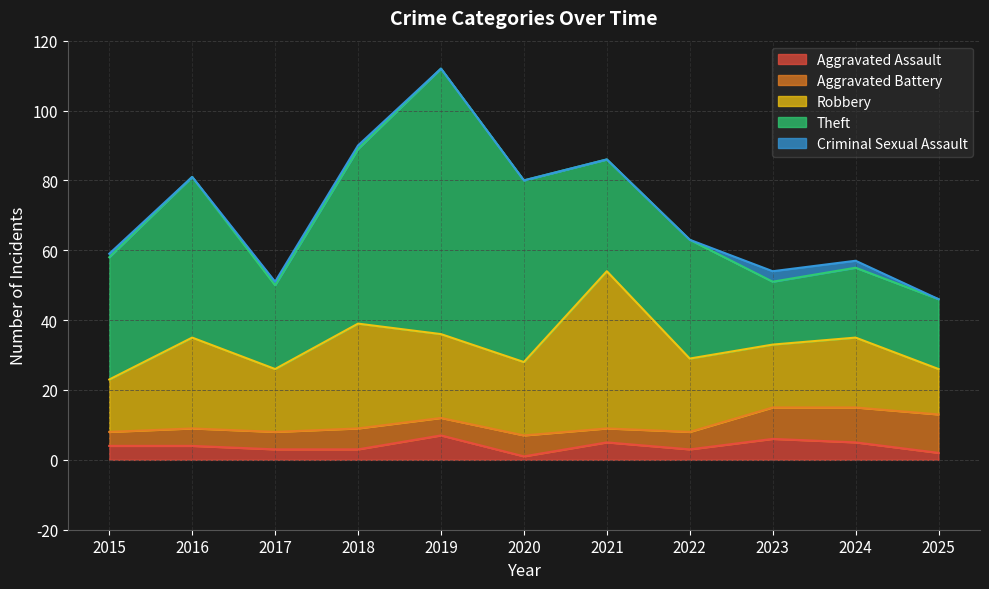

Where is the first local maximum for Criminal Sexual Assault?

2023